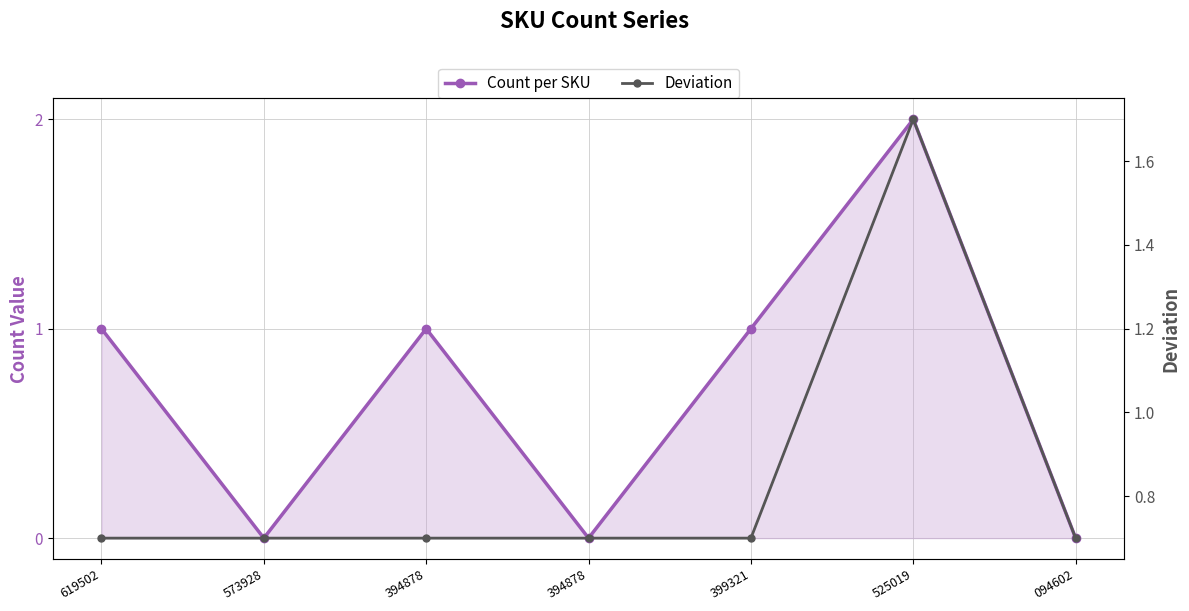

What is the total value across all series at 394878?

1.7